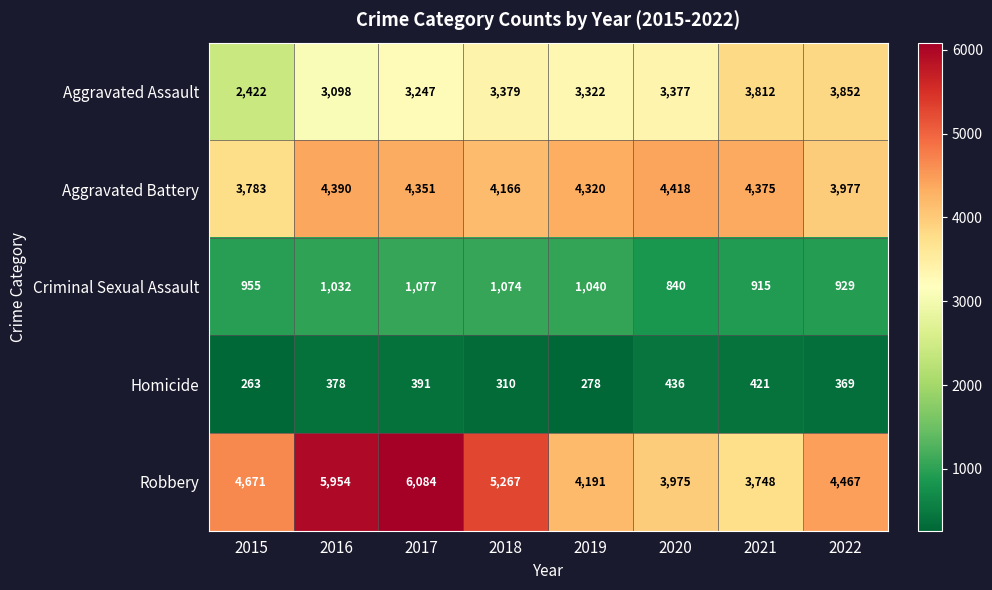

Which series has the widest spread of values?

Robbery